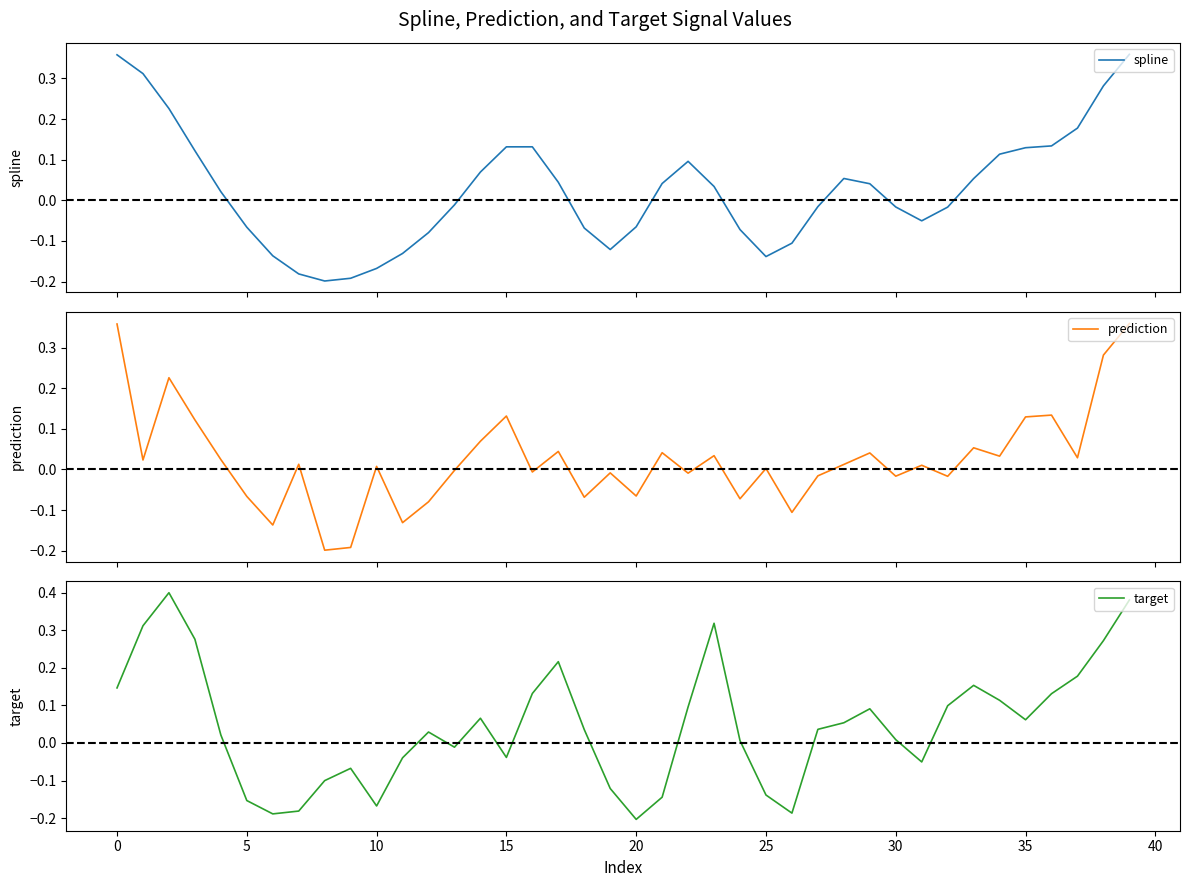

Which category has the lowest value in the target series?

20